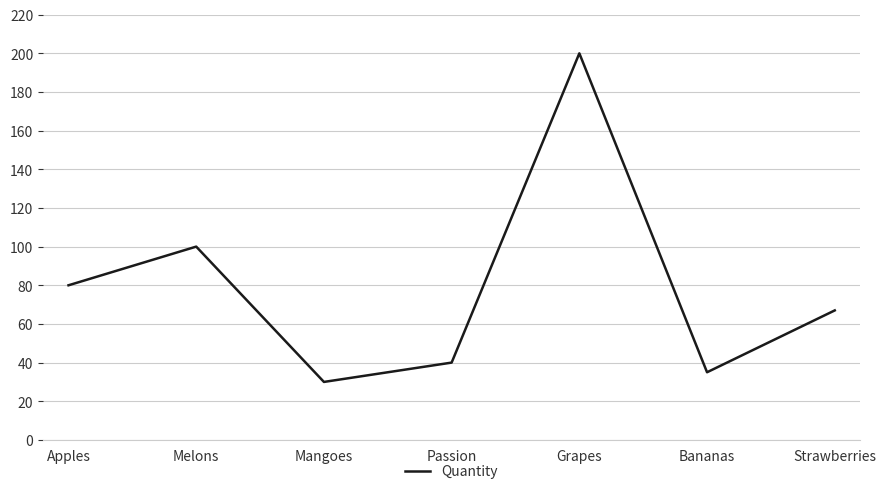

How many values are below 67?

3